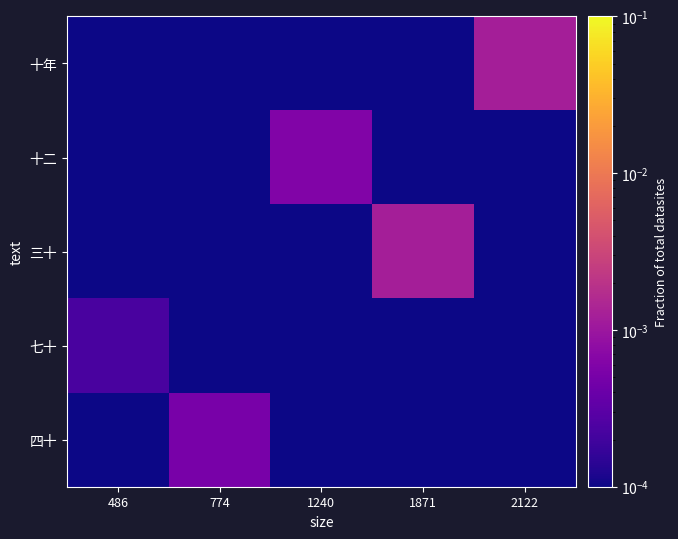

Which series has the largest total across all categories?

十年